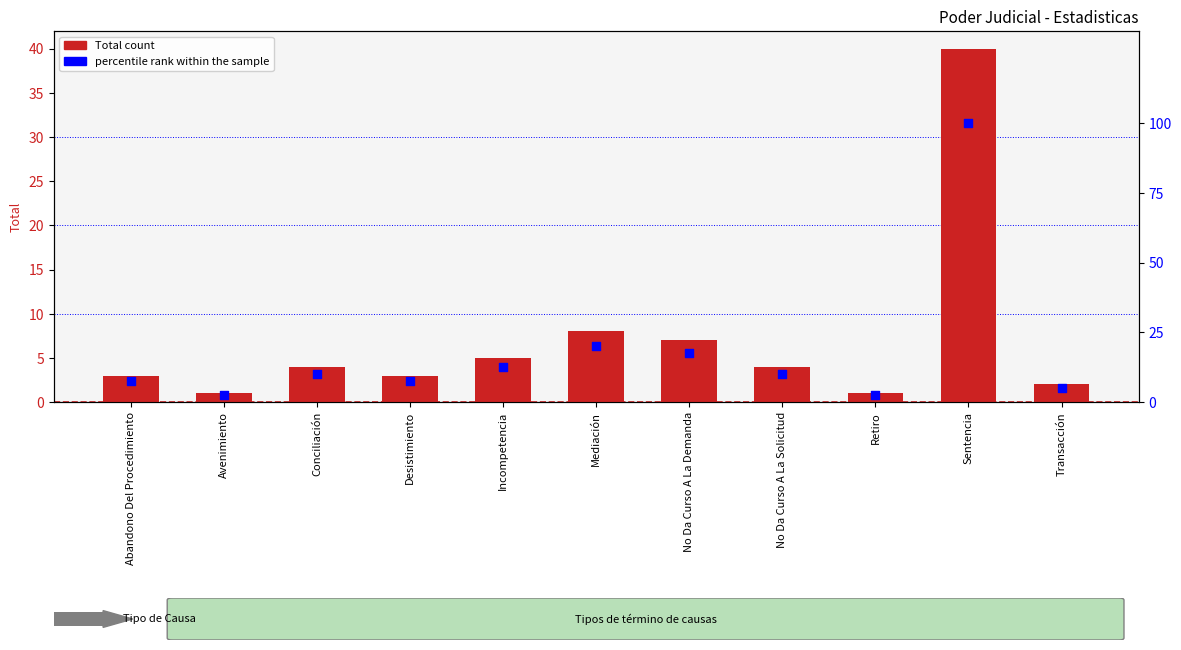

Is the value of Total at Transacción greater than the value of percentile rank within the sample at No Da Curso A La Solicitud?

No